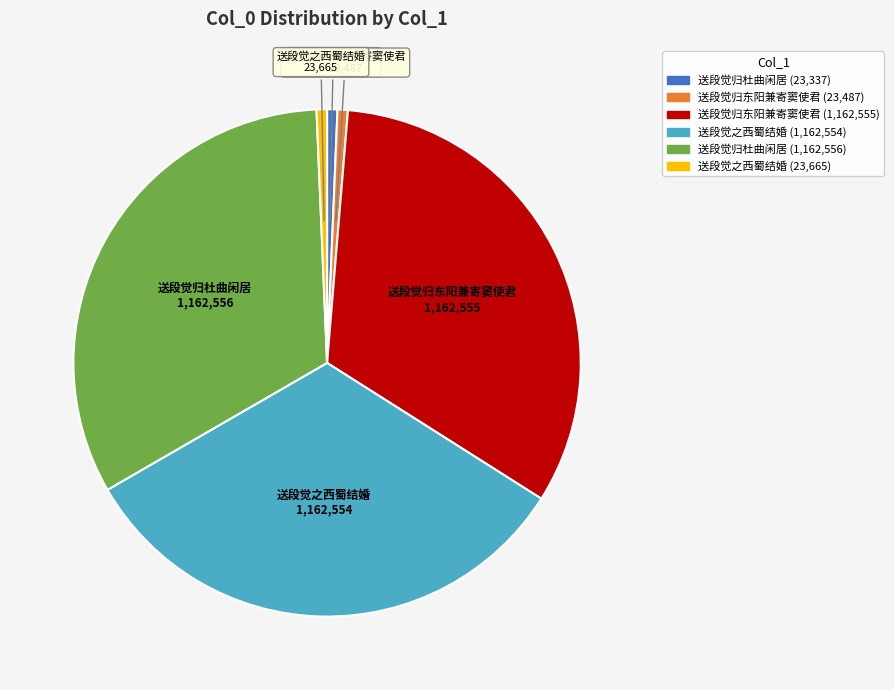

Is there a majority slice in this chart?

No